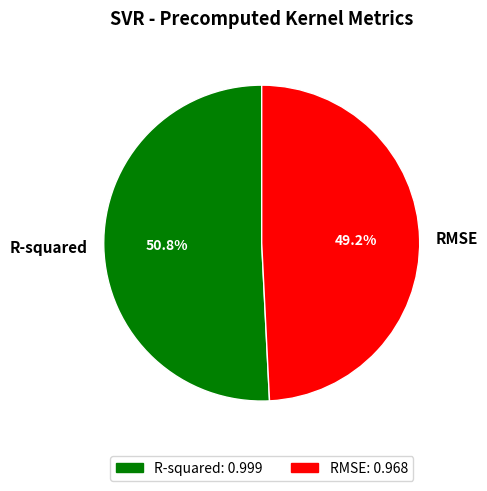

Rank the categories by value from lowest to highest.

RMSE, R-squared